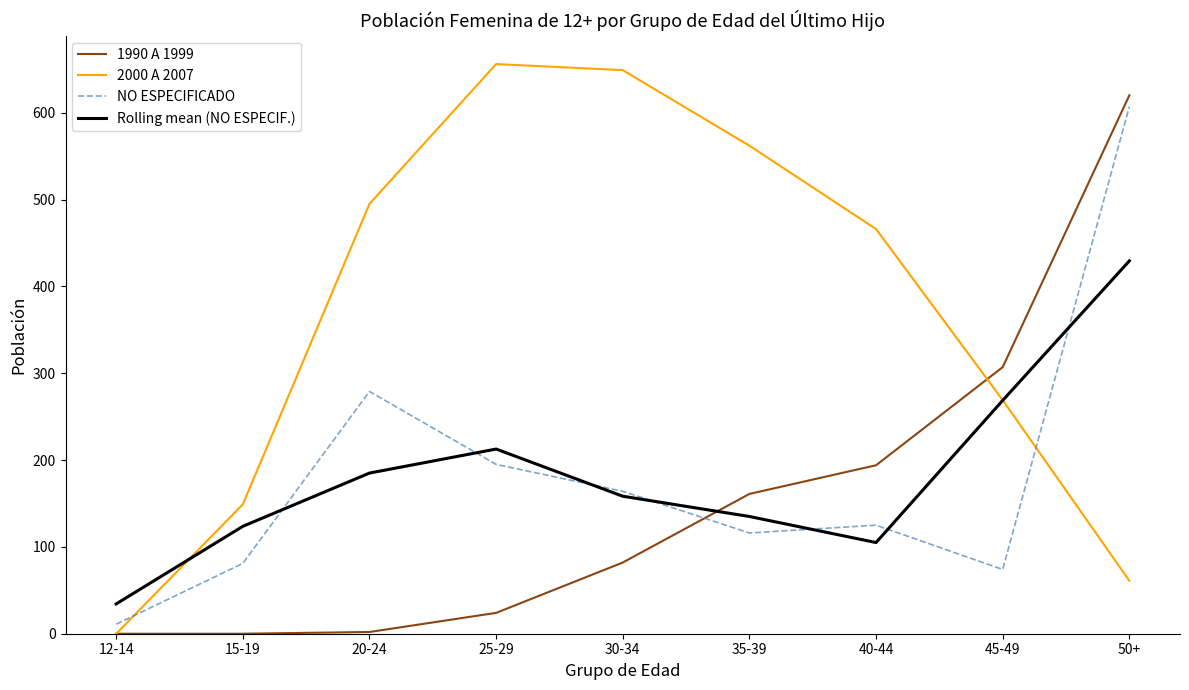

The NO ESPECIFICADO series shows 48.0 at 25-29. True or false?

False